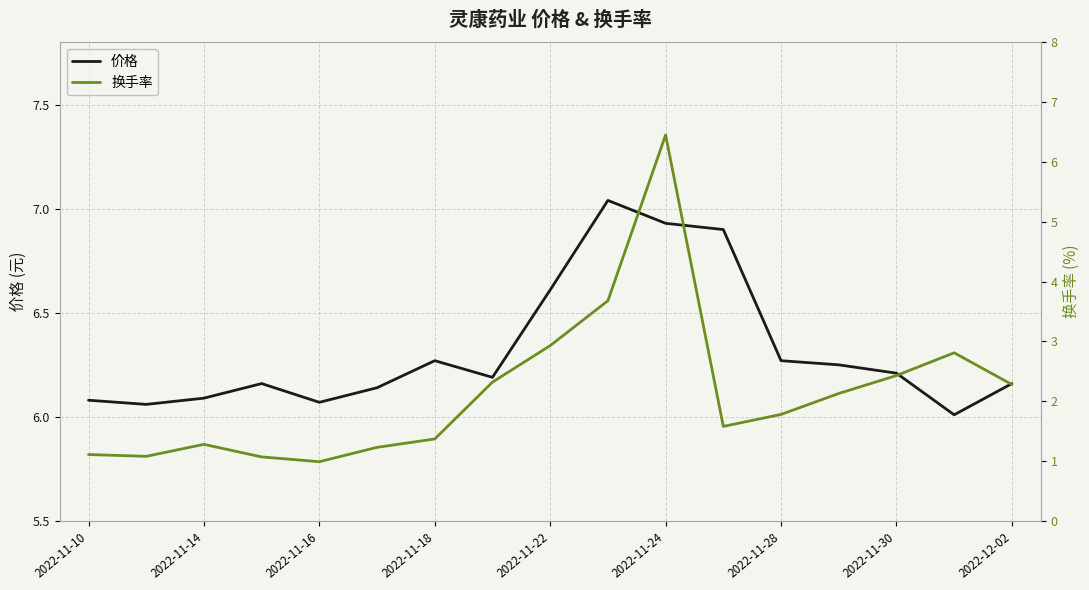

What are all the series names shown in the legend?

价格, 换手率